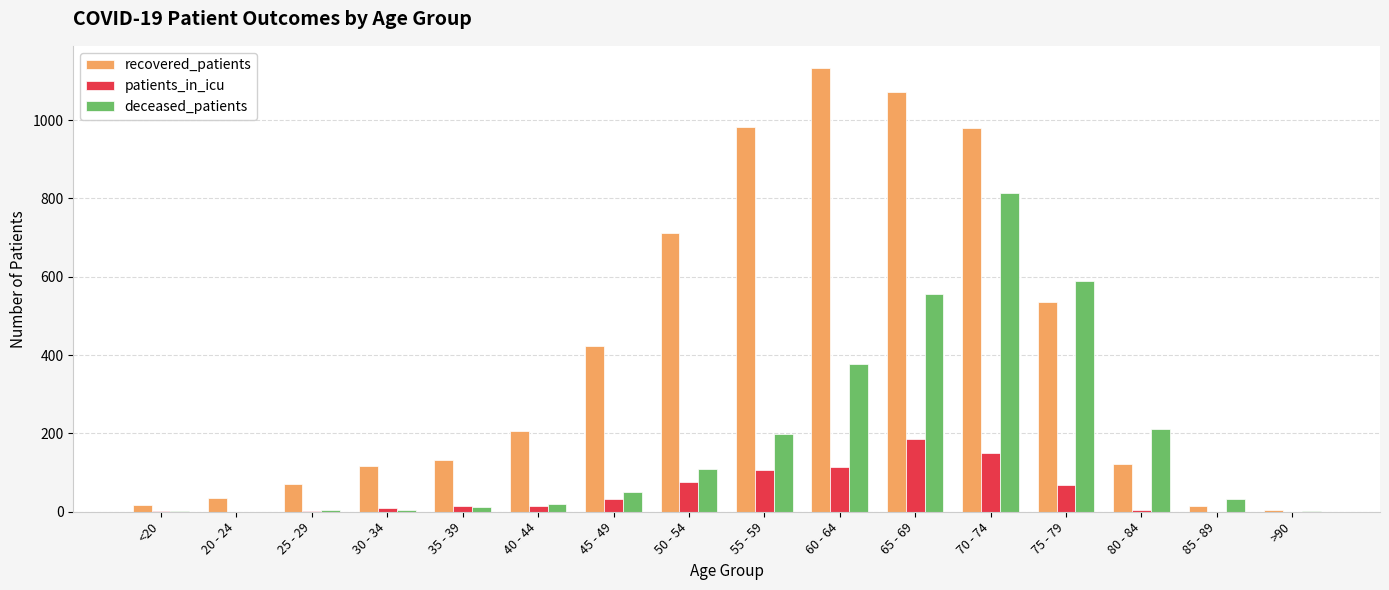

The value of patients_in_icu at 65 - 69 is 186. True or false?

True